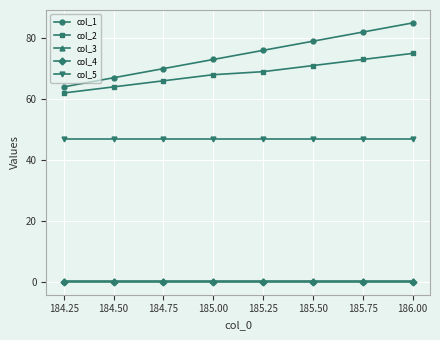

Which series has the widest spread of values?

col_1